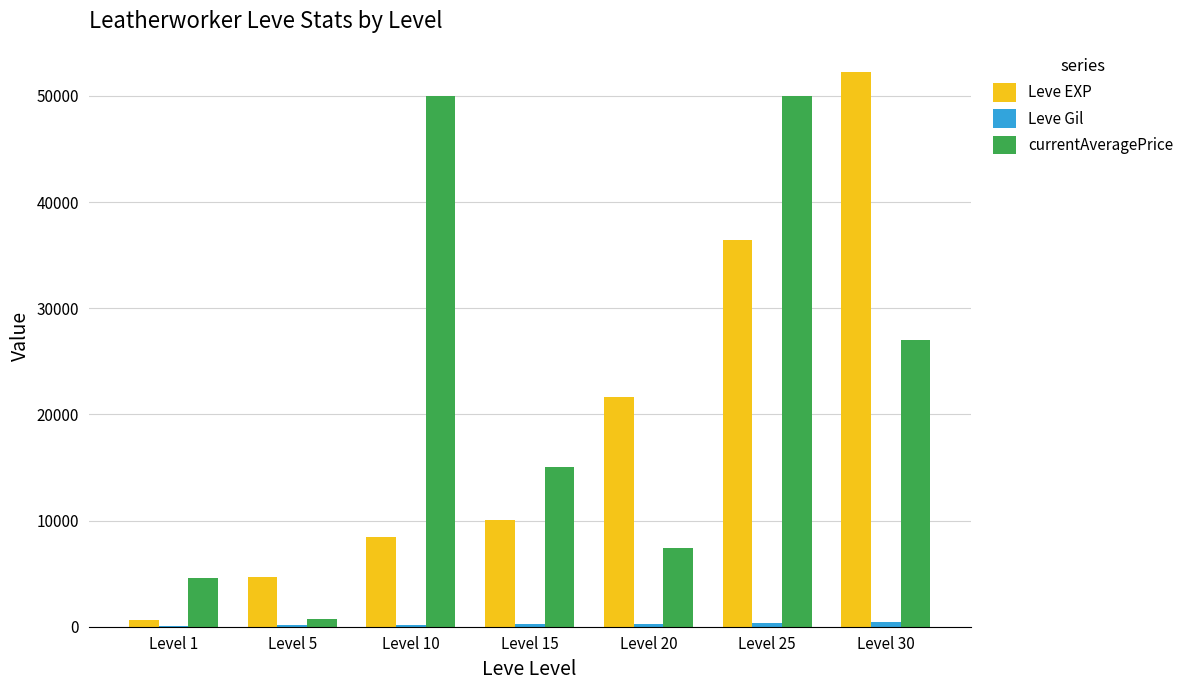

The value of Leve EXP at Level 15 is 3668. True or false?

False